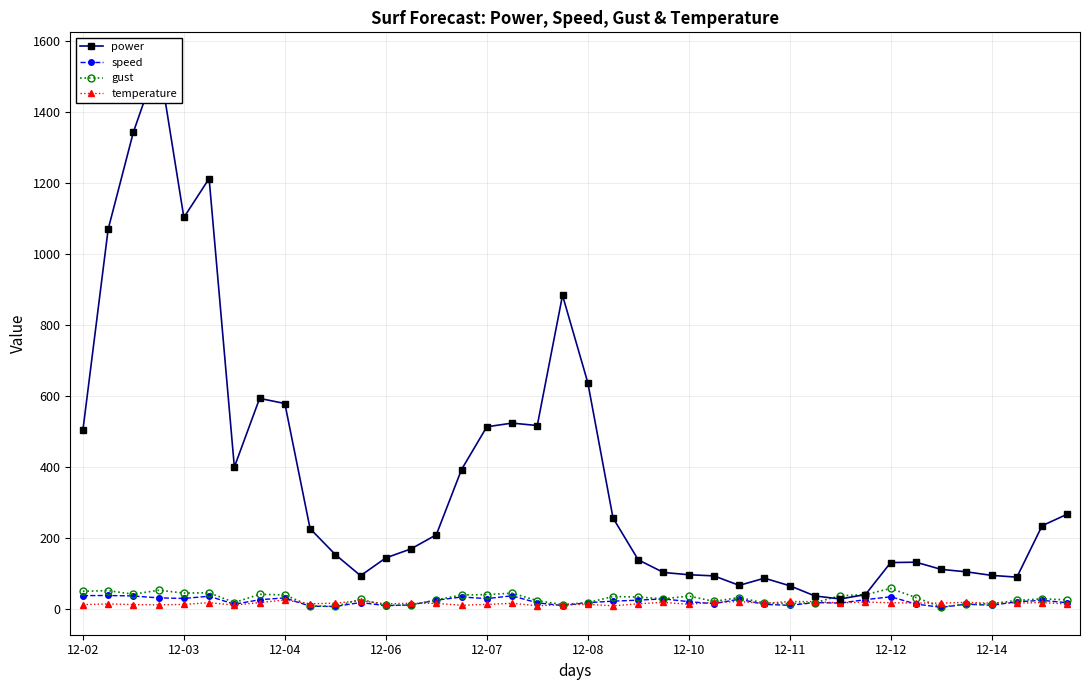

True or false: gust has more than 2 points higher than both neighbors.

True